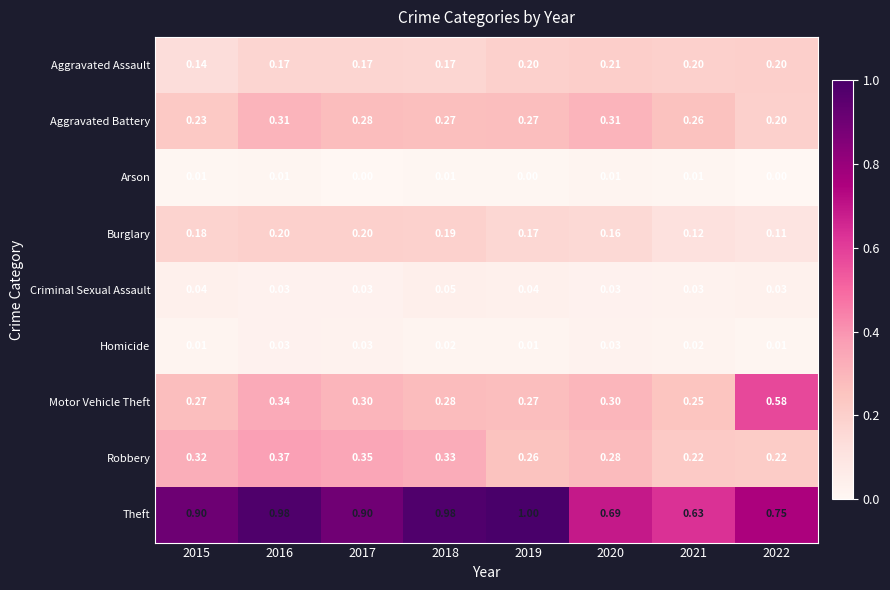

Which series has the largest total across all categories?

Theft